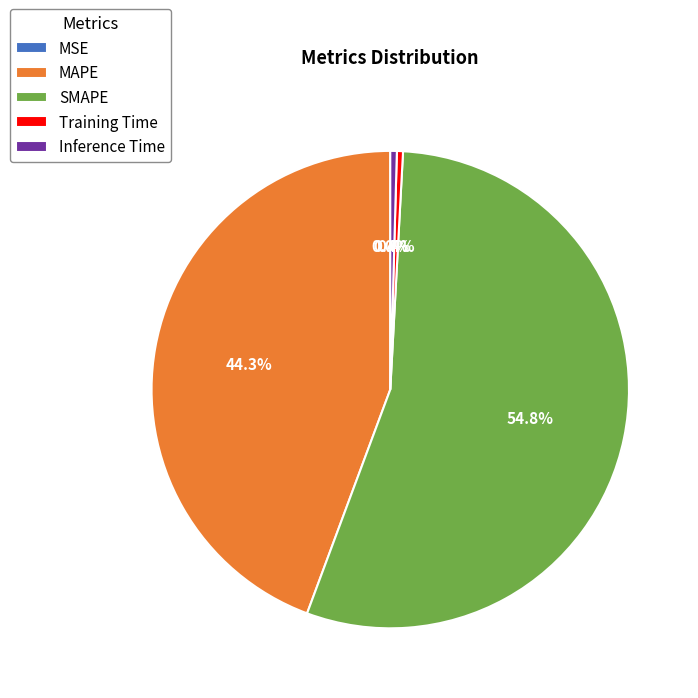

To the nearest percent, what is the combined percentage of MAPE and Inference Time?

45%